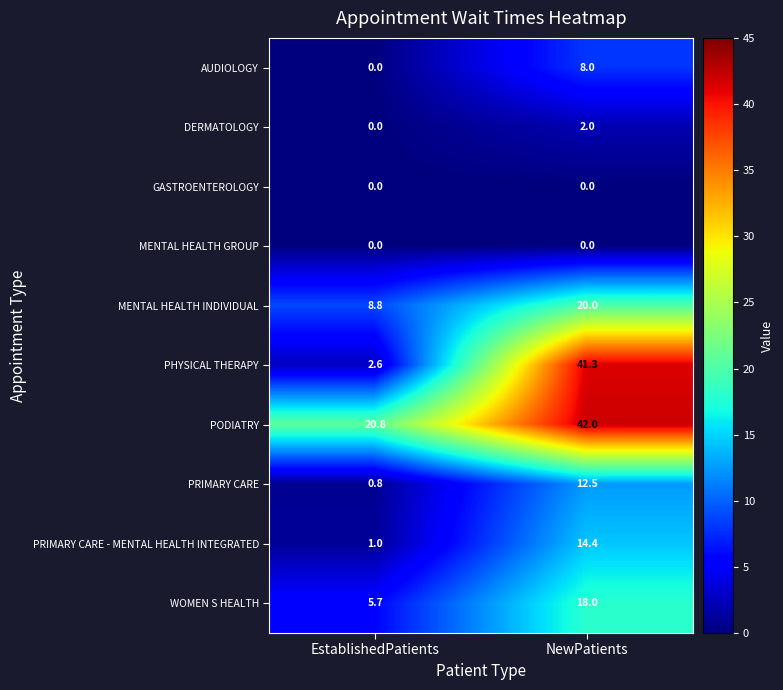

Which series changed the most between EstablishedPatients and NewPatients?

PHYSICAL THERAPY